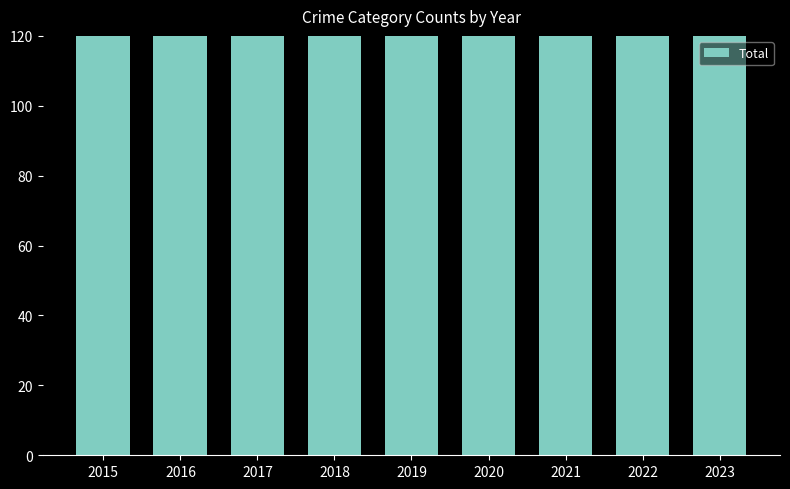

What is the value of the 6th bar from the left?

156